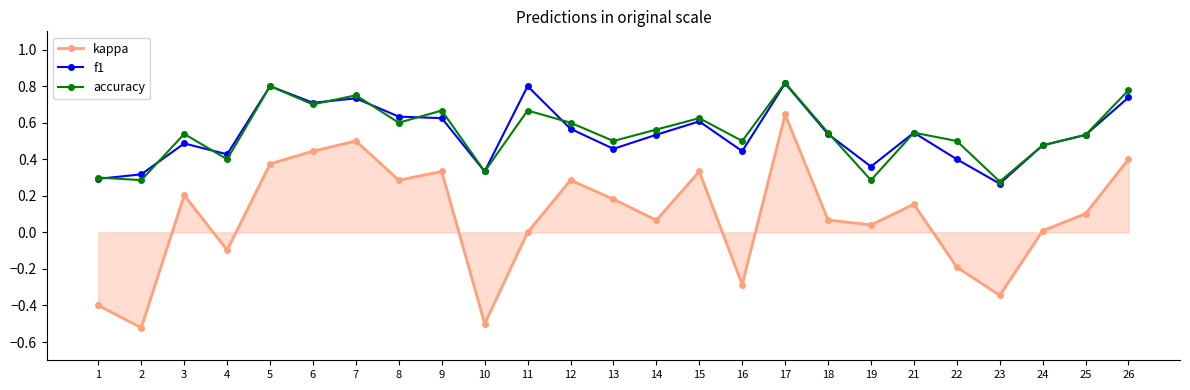

Which series changed the most between 4 and 15?

kappa